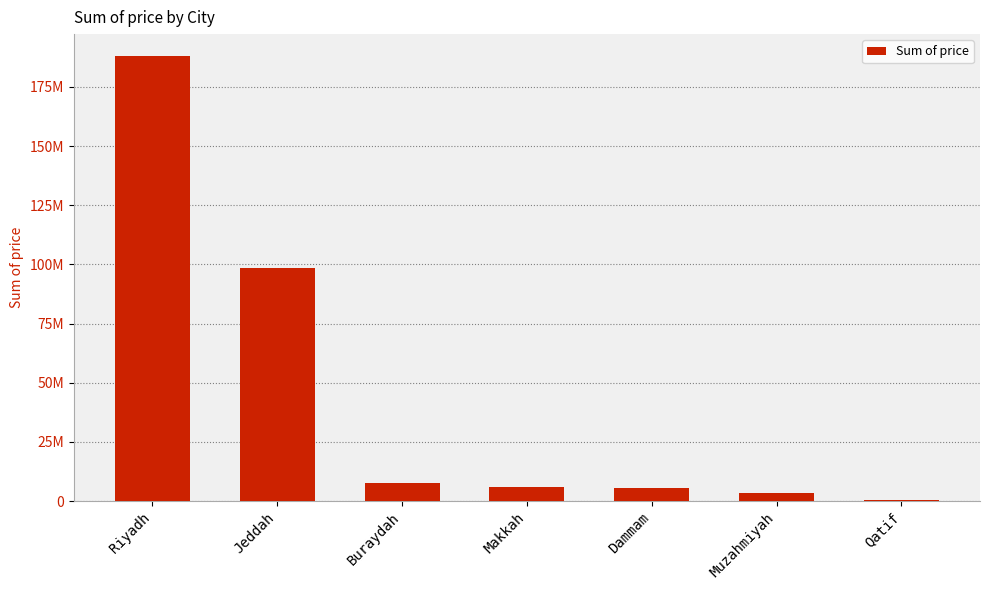

What is the difference between the second highest and second lowest values?

95083998